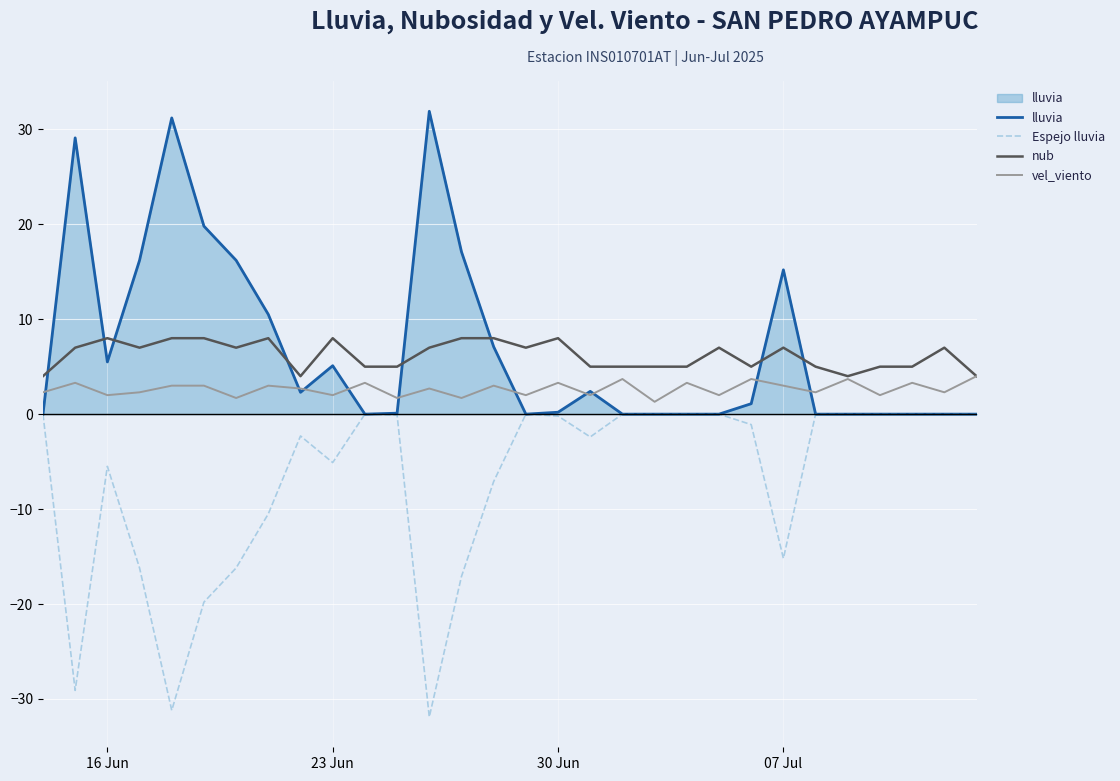

What is the difference between the maximum and minimum values in the Espejo lluvia series?

31.9